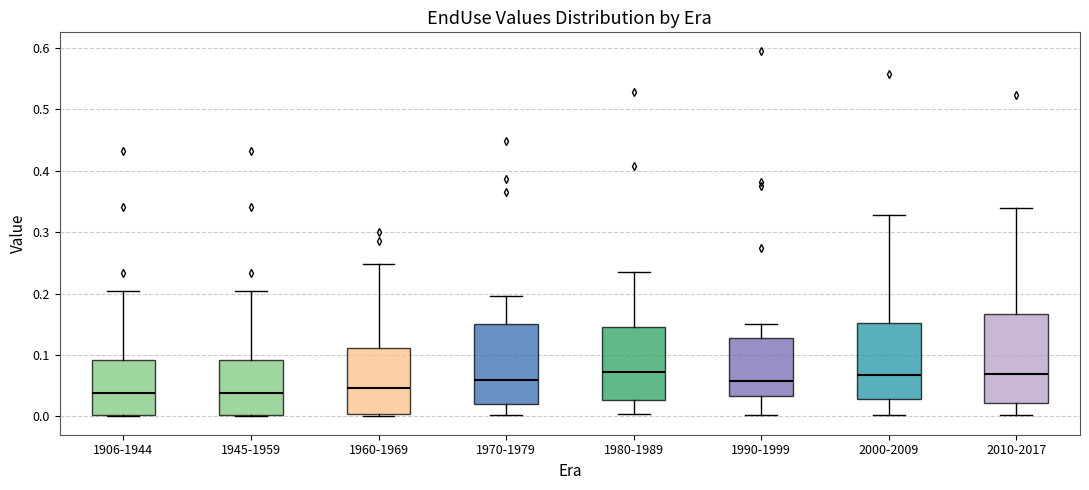

Reading left to right, read every box against the y-axis: the position of its median line, the range the box covers, and the ends of its whiskers. The values are not printed on the chart, so give them approximately, as read against the axis.

1906-1944: median 0.04, box 0.00 to 0.09, whiskers 0.00 to 0.20
1945-1959: median 0.04, box 0.00 to 0.09, whiskers 0.00 to 0.20
1960-1969: median 0.05, box 0.00 to 0.11, whiskers 0.00 (just below the box's lower edge) to 0.25
1970-1979: median 0.06, box 0.02 to 0.15, whiskers 0.00 to 0.20
1980-1989: median 0.07, box 0.03 to 0.15, whiskers 0.00 to 0.24
1990-1999: median 0.06, box 0.03 to 0.13, whiskers 0.00 to 0.15
2000-2009: median 0.07, box 0.03 to 0.15, whiskers 0.00 to 0.33
2010-2017: median 0.07, box 0.02 to 0.17, whiskers 0.00 to 0.34